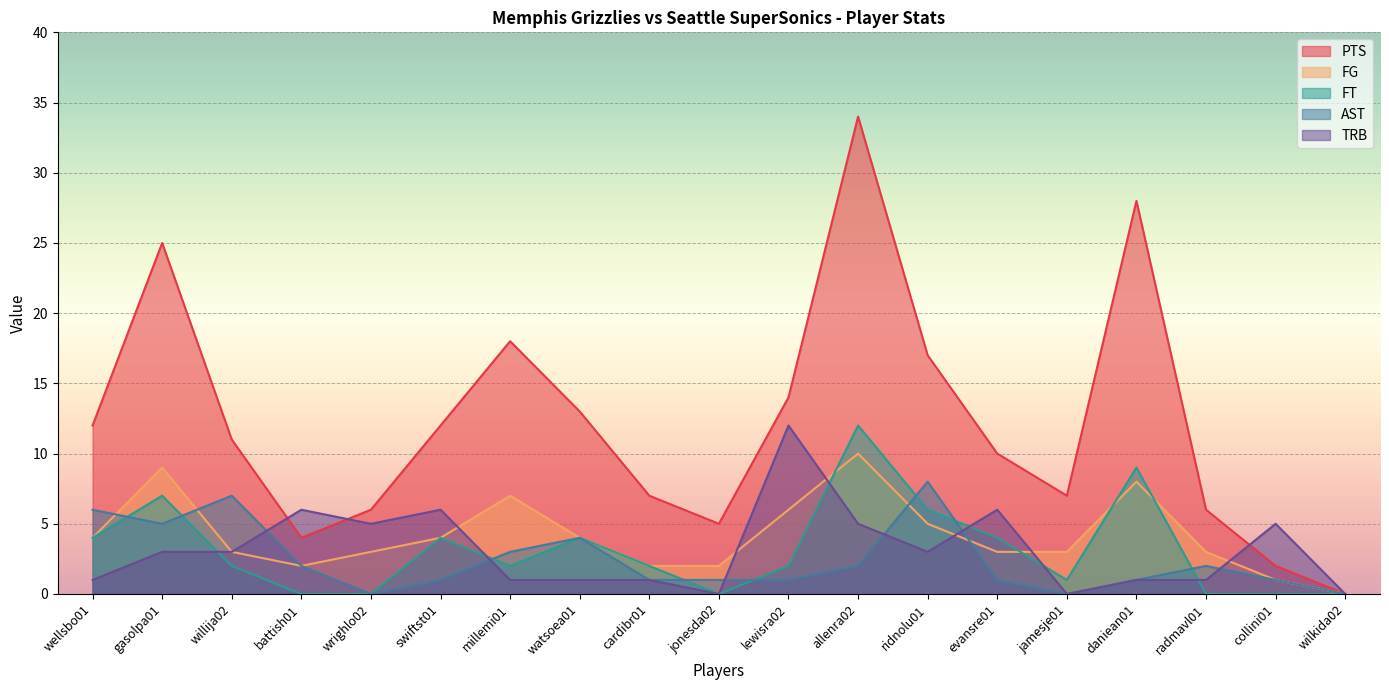

Where does the FT series first go above 2?

wellsbo01